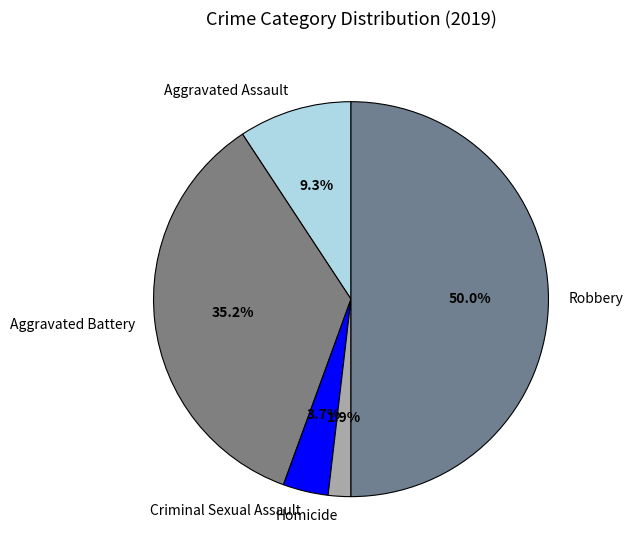

Which slice is the smallest?

Homicide